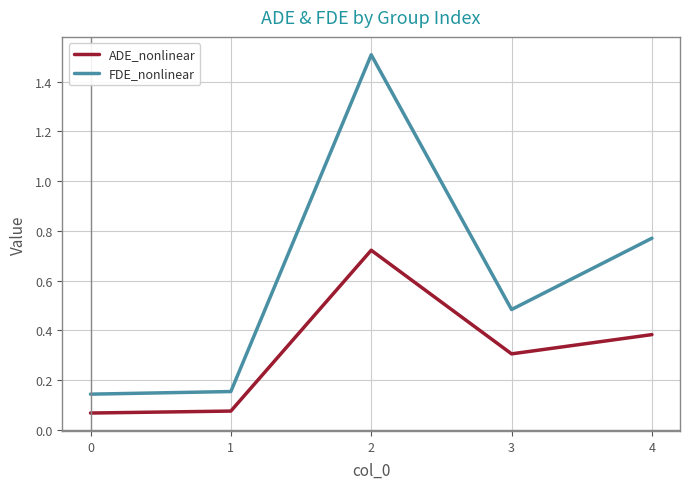

True or false: ADE_nonlinear and FDE_nonlinear intersect in this chart.

False